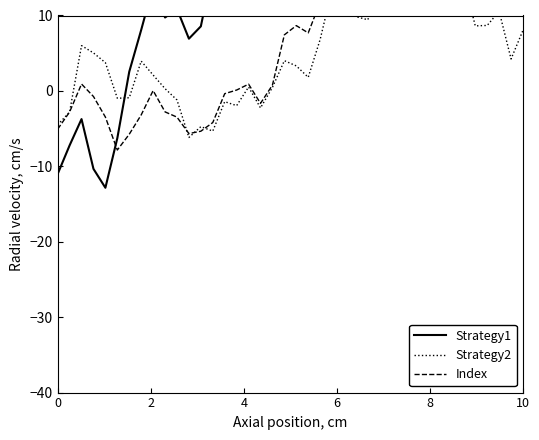

Is it true that Strategy2 equals 2.2 at 22?

False